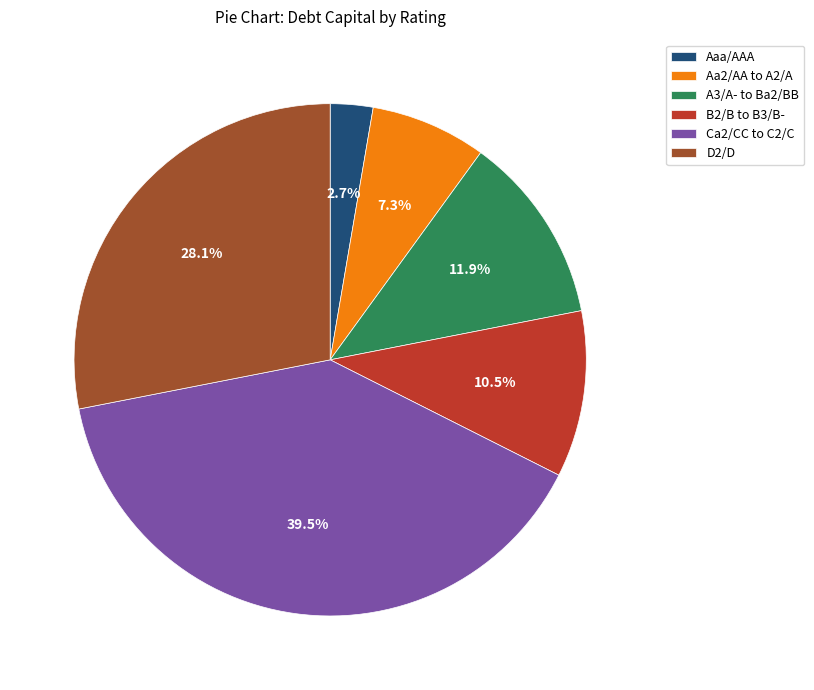

Does Ca2/CC to C2/C account for over 50% of the chart?

No